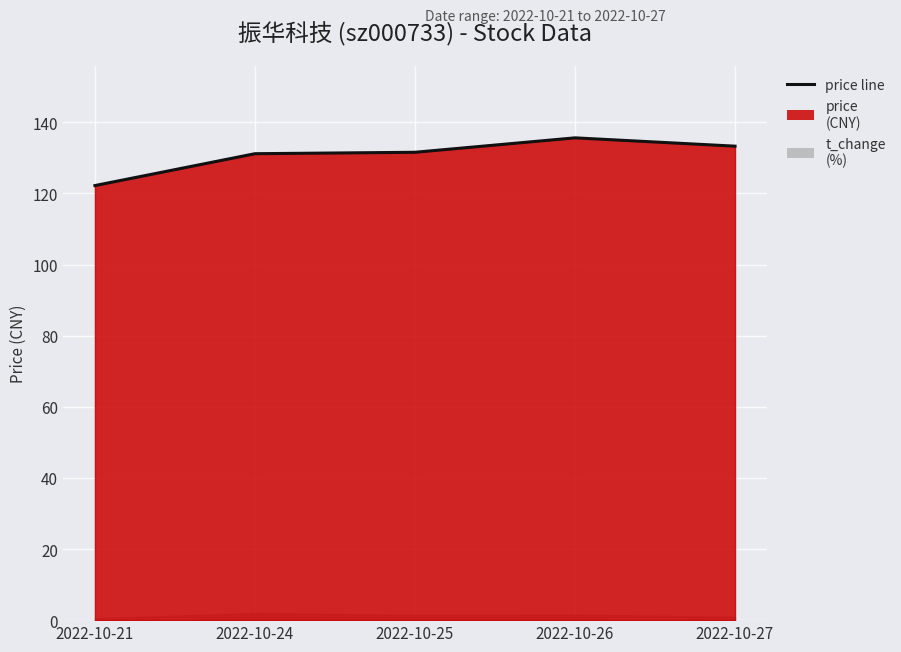

Rank the categories by value from highest to lowest.

2022-10-26, 2022-10-27, 2022-10-25, 2022-10-24, 2022-10-21